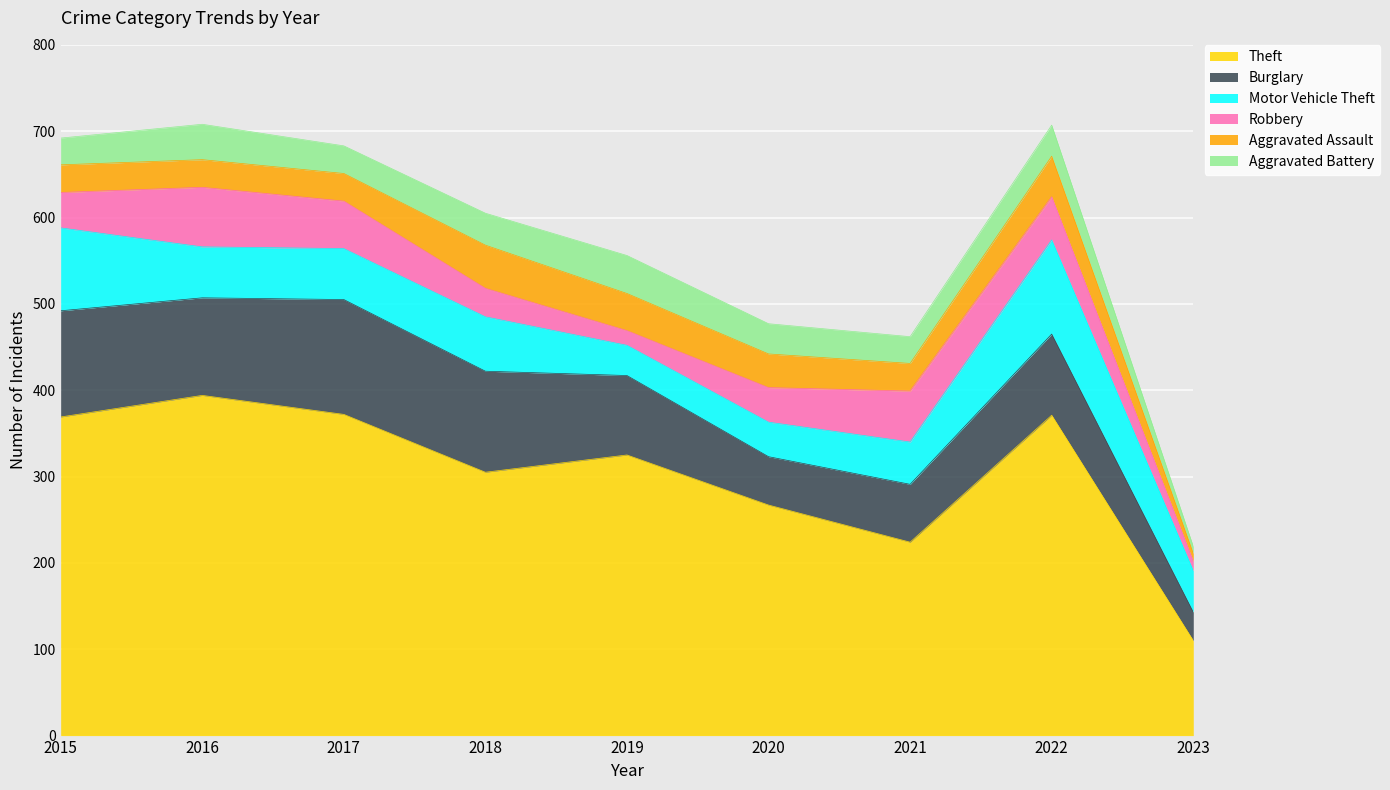

How many times do Motor Vehicle Theft and Aggravated Assault cross each other?

2